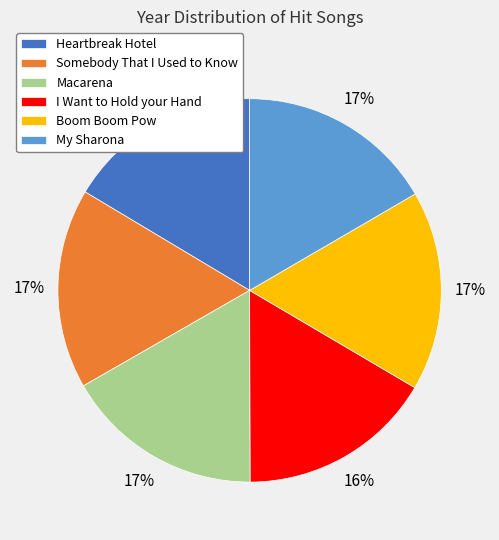

The Somebody That I Used to Know slice represents 17% of the pie. True or false?

True